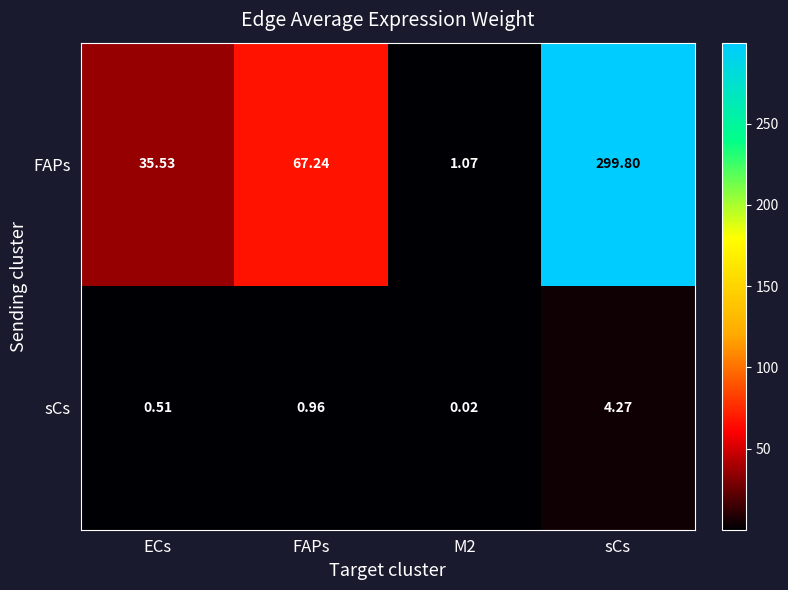

What is the spread (max minus min) of values at ECs?

35.0